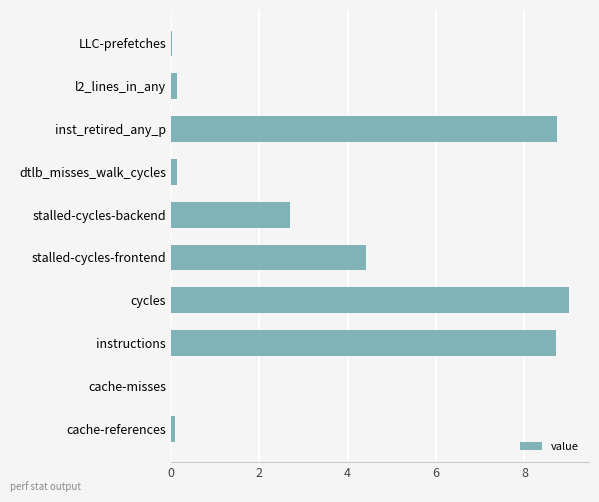

The value at stalled-cycles-frontend is 7.8. True or false?

False